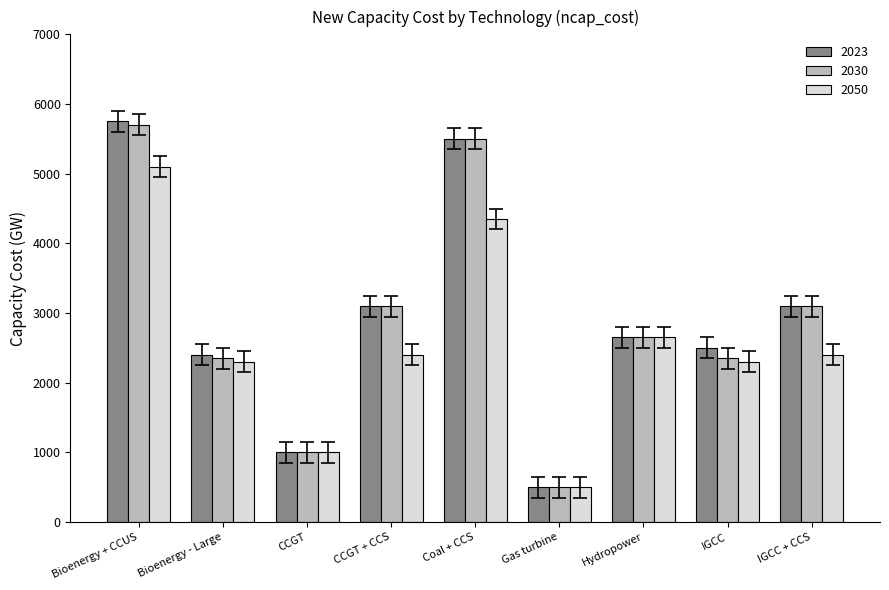

At which category does the chart reach its minimum across all series?

Gas turbine